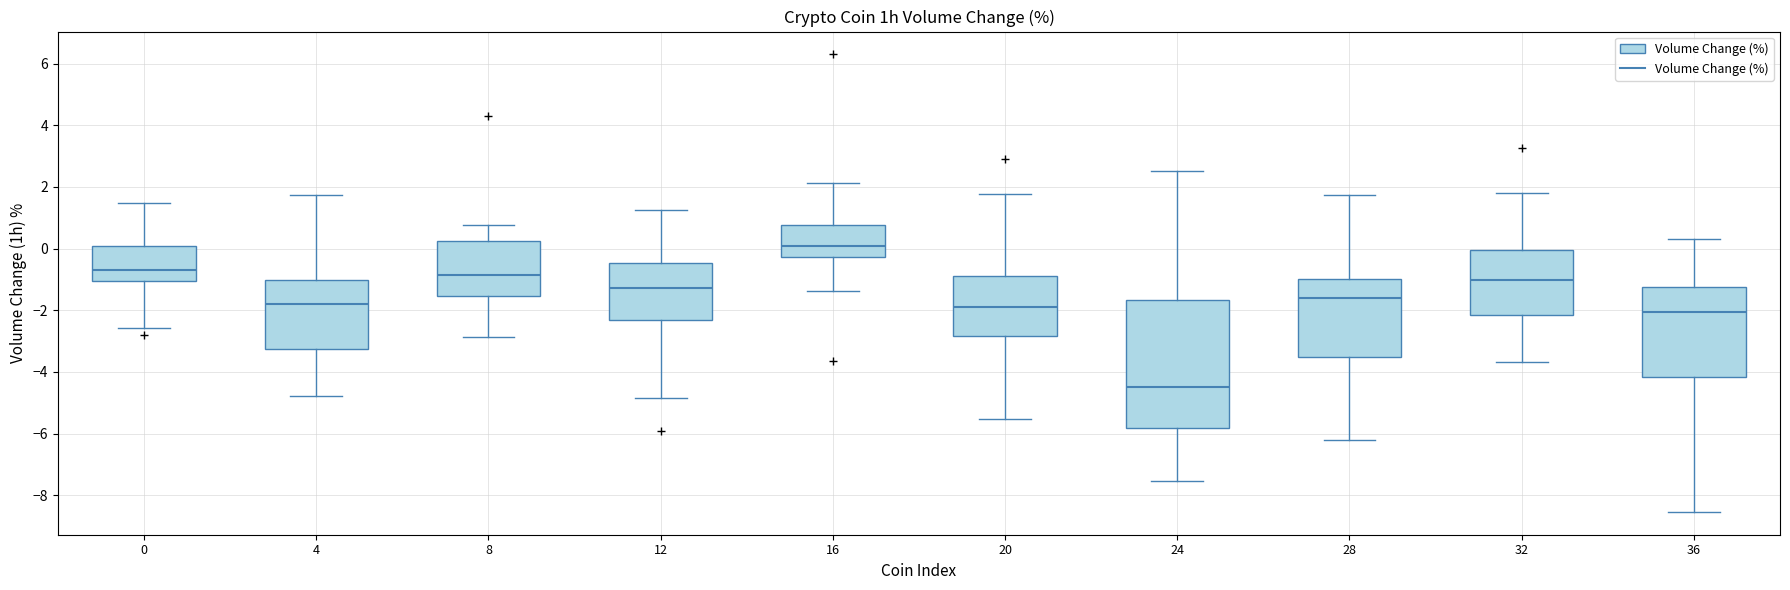

Reading left to right, transcribe this box plot: for each box, give where its median line is, the range the box spans, and where its two whiskers end, as read against the y-axis. The values are not printed on the chart, so give them approximately, as read against the axis.

0: median -0.6, box -1.0 to 0.0, whiskers -2.6 to 1.4
4: median -1.8, box -3.2 to -1.0, whiskers -4.8 to 1.8
8: median -0.8, box -1.6 to 0.2, whiskers -2.8 to 0.8
12: median -1.2, box -2.4 to -0.4, whiskers -4.8 to 1.2
16: median 0.0, box -0.2 to 0.8, whiskers -1.4 to 2.2
20: median -2.0, box -2.8 to -1.0, whiskers -5.6 to 1.8
24: median -4.4, box -5.8 to -1.6, whiskers -7.6 to 2.6
28: median -1.6, box -3.6 to -1.0, whiskers -6.2 to 1.8
32: median -1.0, box -2.2 to 0.0, whiskers -3.6 to 1.8
36: median -2.0, box -4.2 to -1.2, whiskers -8.6 to 0.4